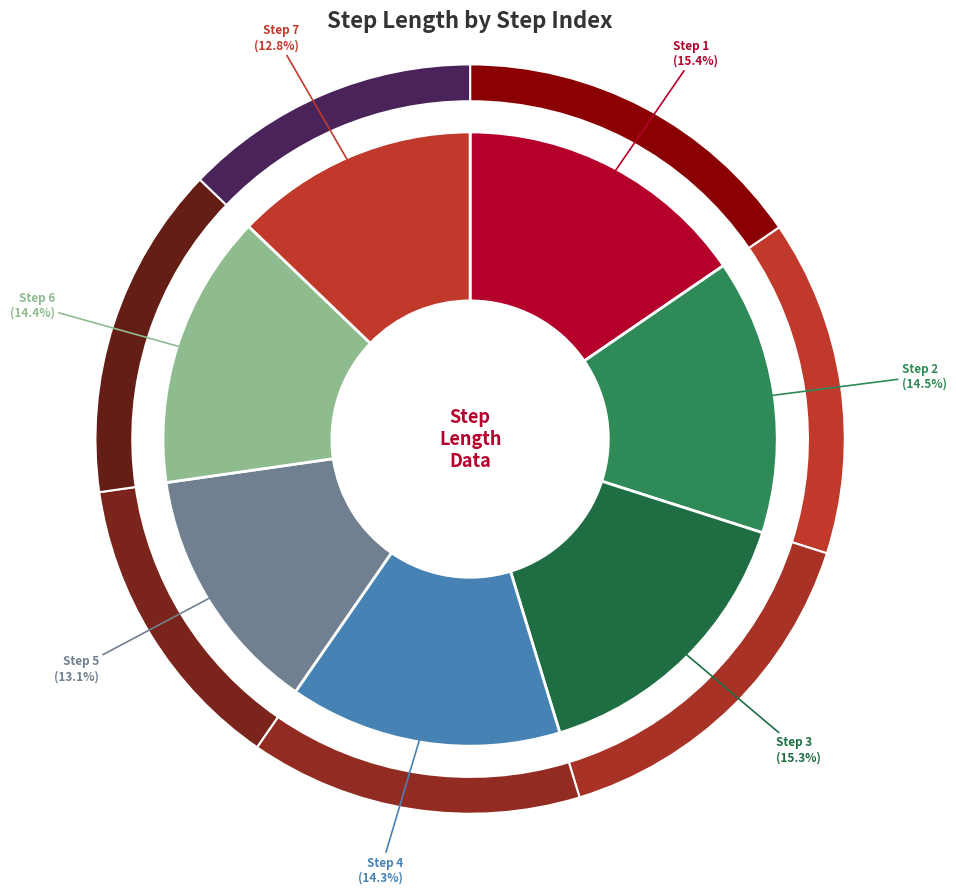

Does 4 account for over 50% of the chart?

No